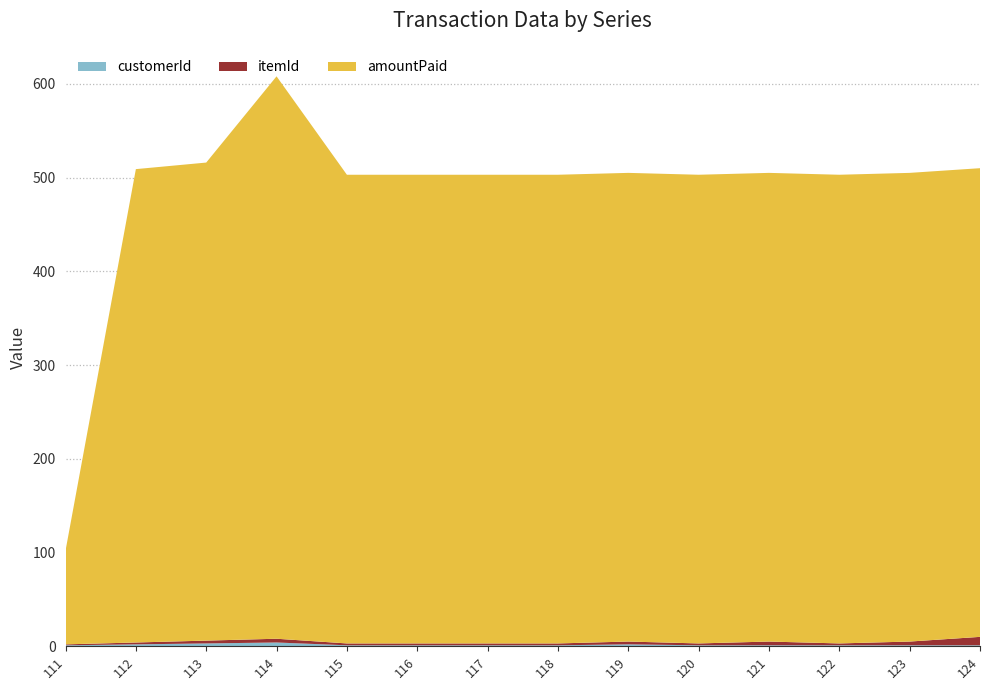

Reading right to left, extract all data points from this chart.

itemId: 9	4	2	4	2	3	2	2	2	2	4	3	2	1
amountPaid: 500	500	500	500	500	500	500	500	500	500	600	510	505	100
customerId: 1	1	1	1	1	2	1	1	1	1	4	3	2	1